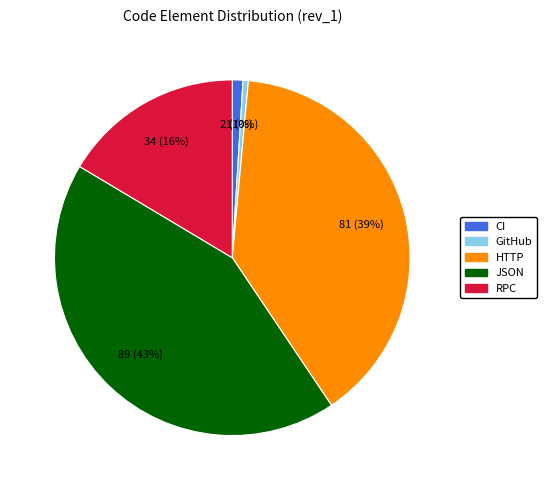

Combined, do HTTP and CI account for over 50%?

No